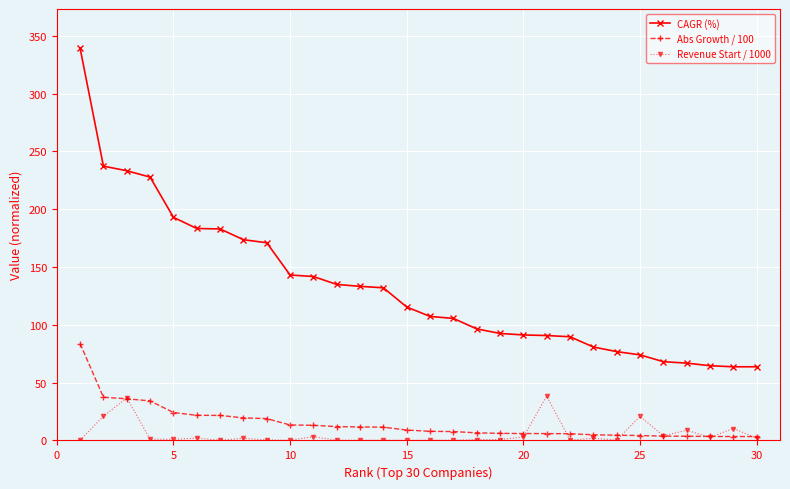

How many data points in Abs Growth / 100 are less than 9?

15